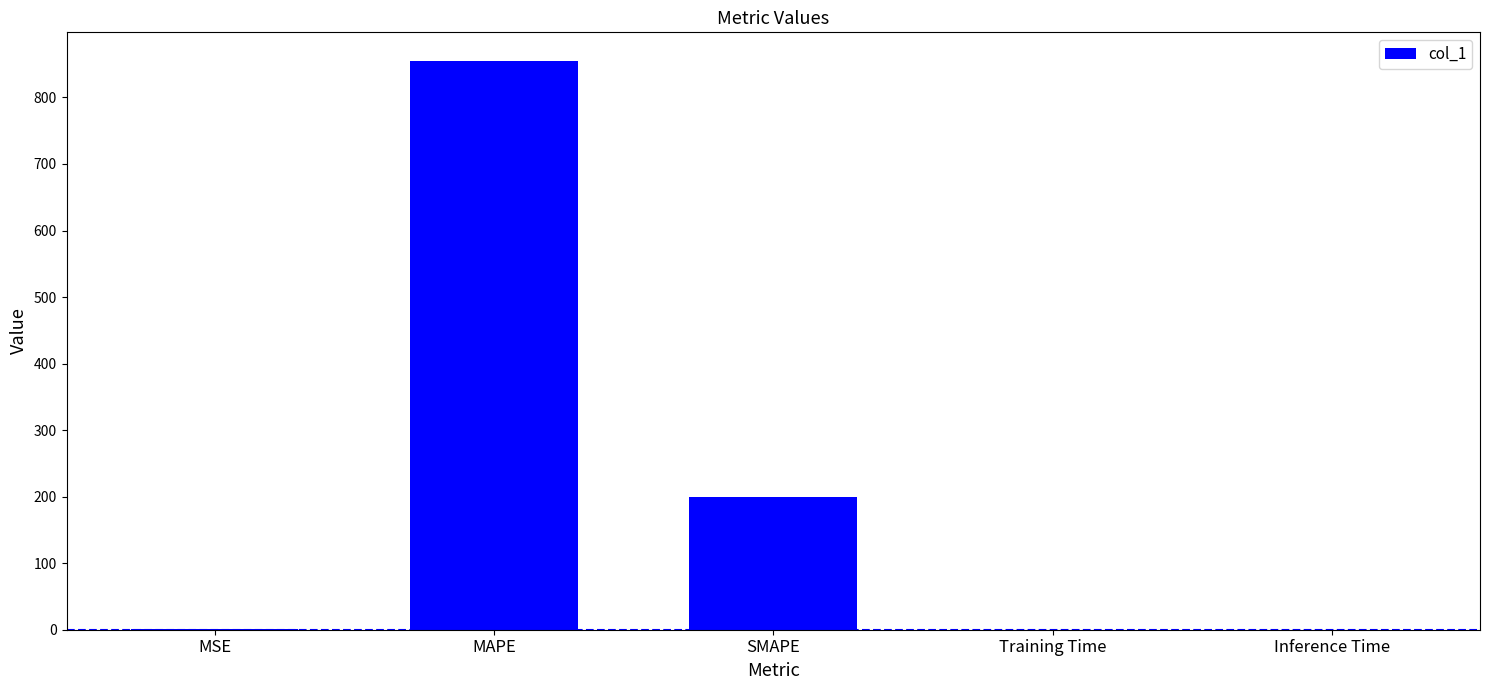

Where is the data nearest to the value 427?

SMAPE